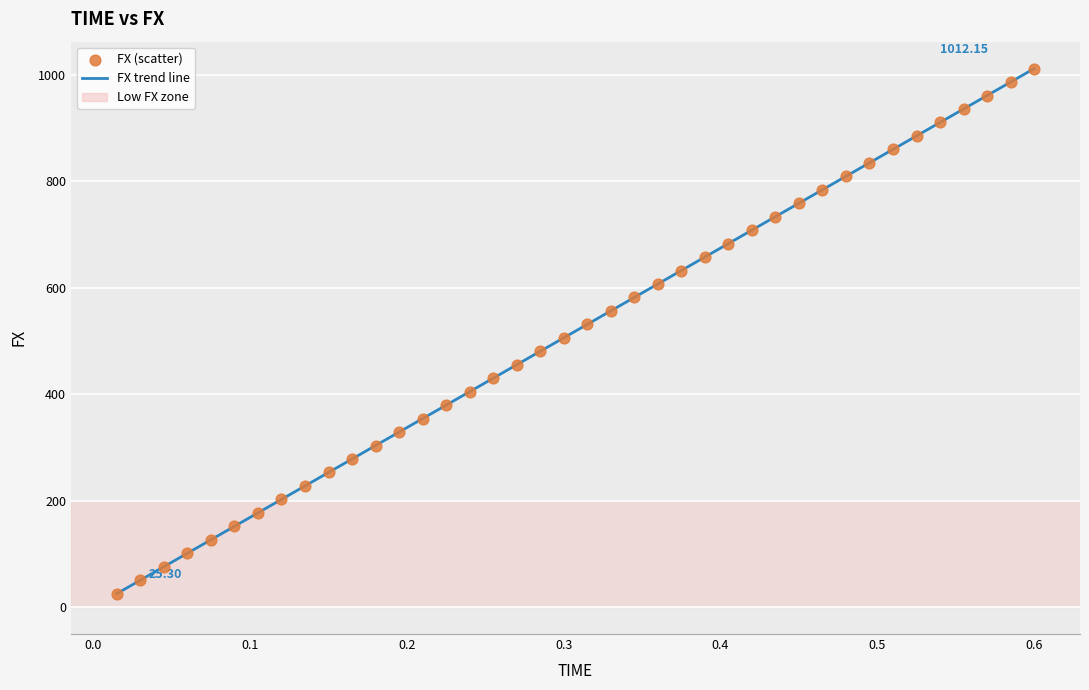

What is the difference between the maximum and minimum values?

986.8